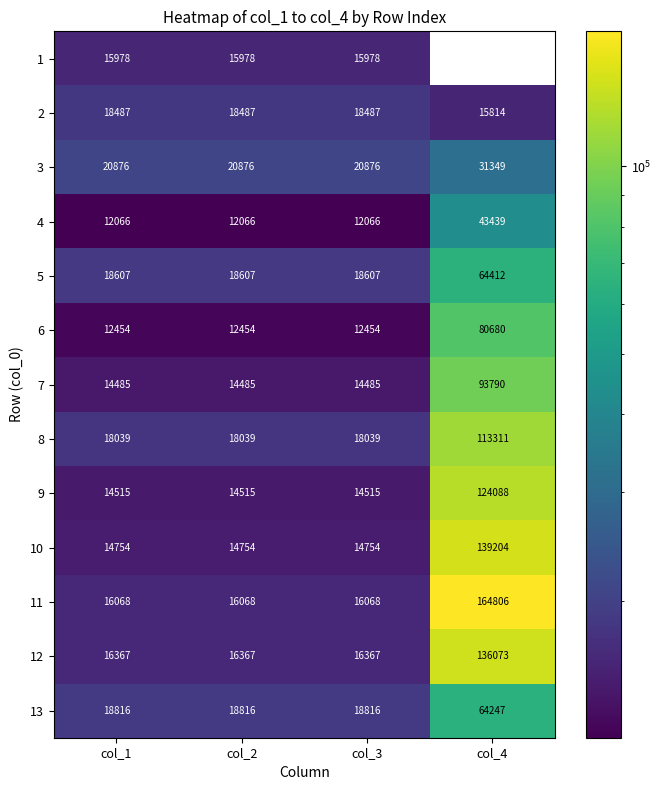

What is the difference between the maximum and minimum values in the 9 series?

109573